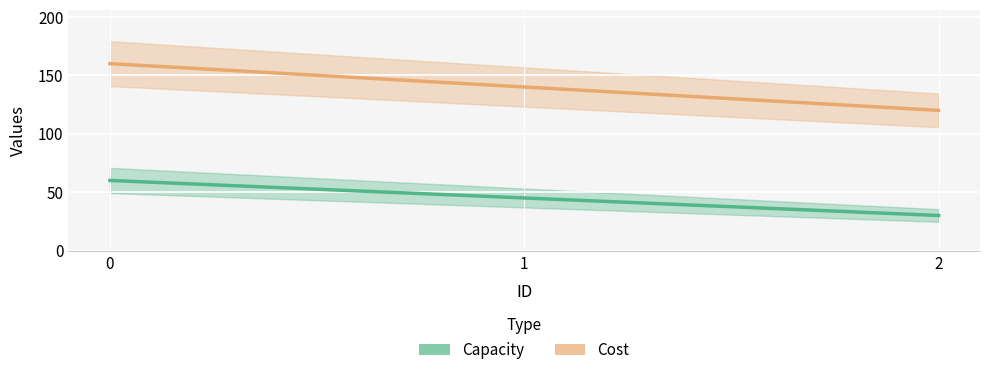

What are all the series names shown in the legend?

Capacity, Cost